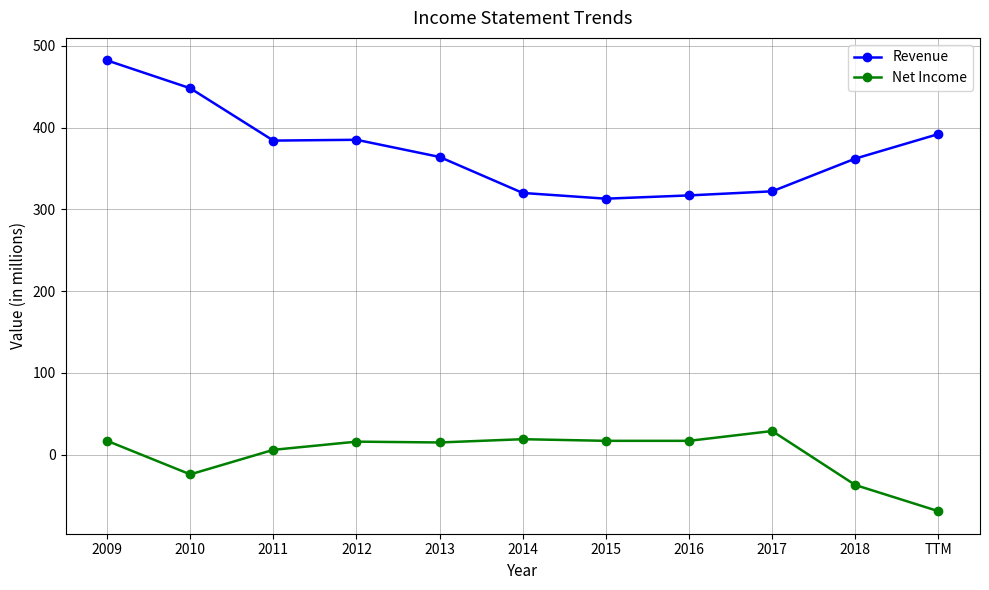

Does the chart display data point markers on the line(s)?

Yes